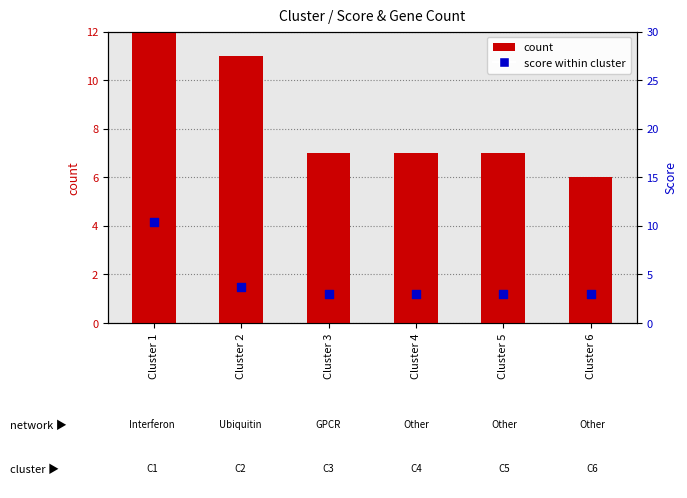

At which category is the sum across all series the highest?

Cluster 1